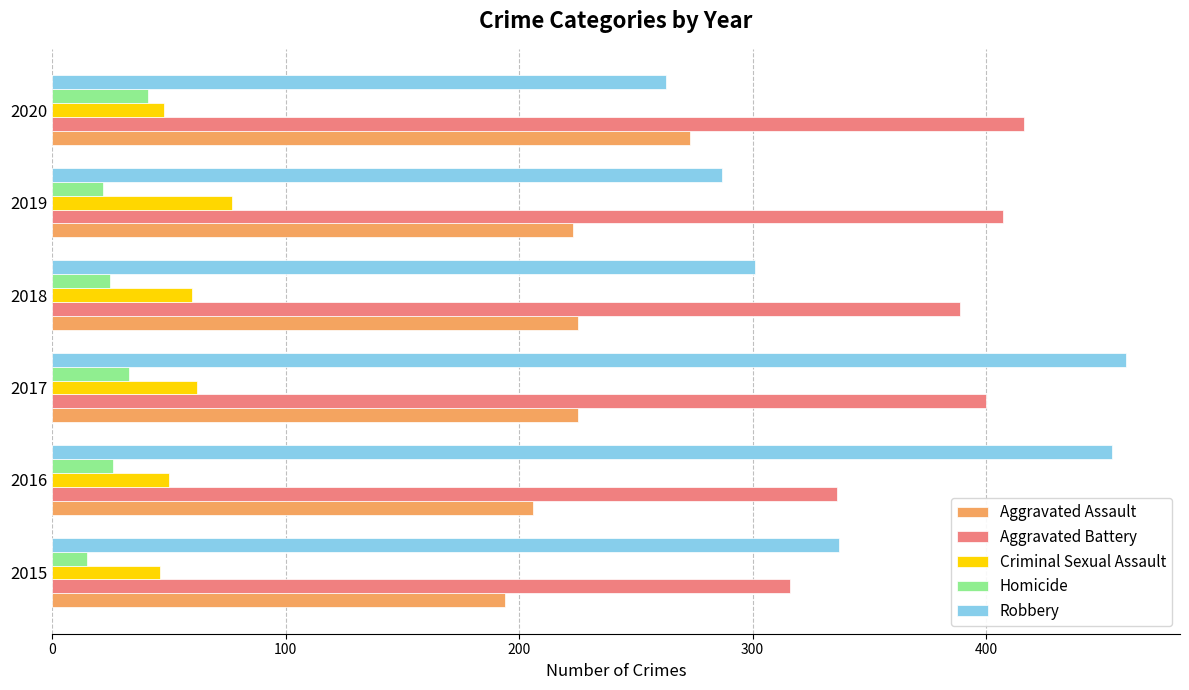

Which series has the largest total across all categories?

Aggravated Battery